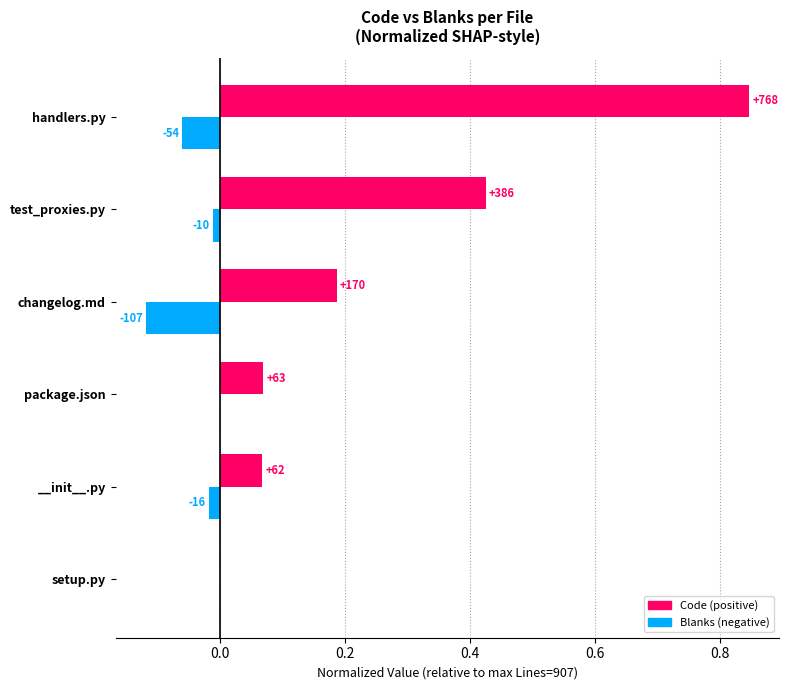

How many distinct data groups are displayed?

2